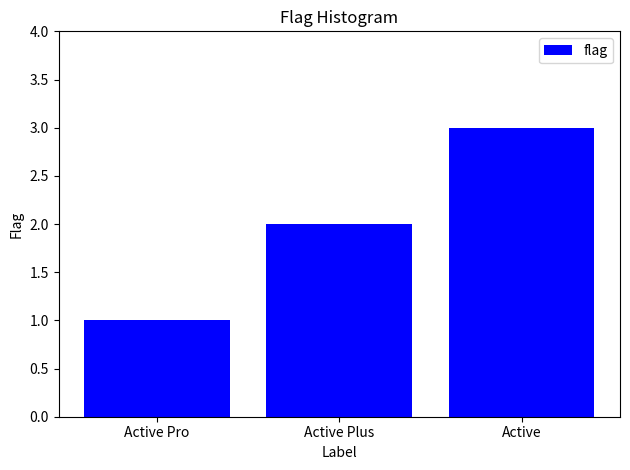

What is the change in value from Active Plus to Active?

+1